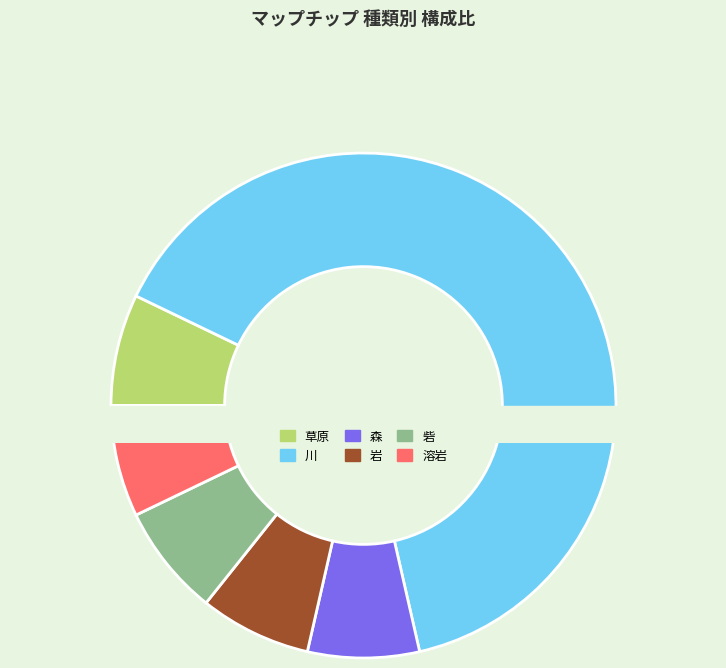

Between 森 and 溶岩, which is larger?

森